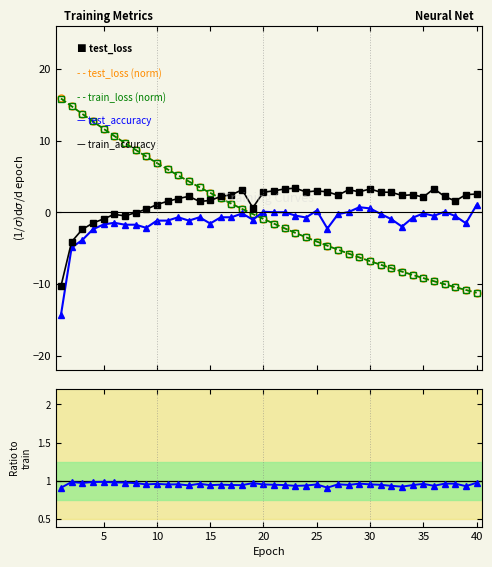

True or false: train_accuracy has a value of 0.8 at 40.

False